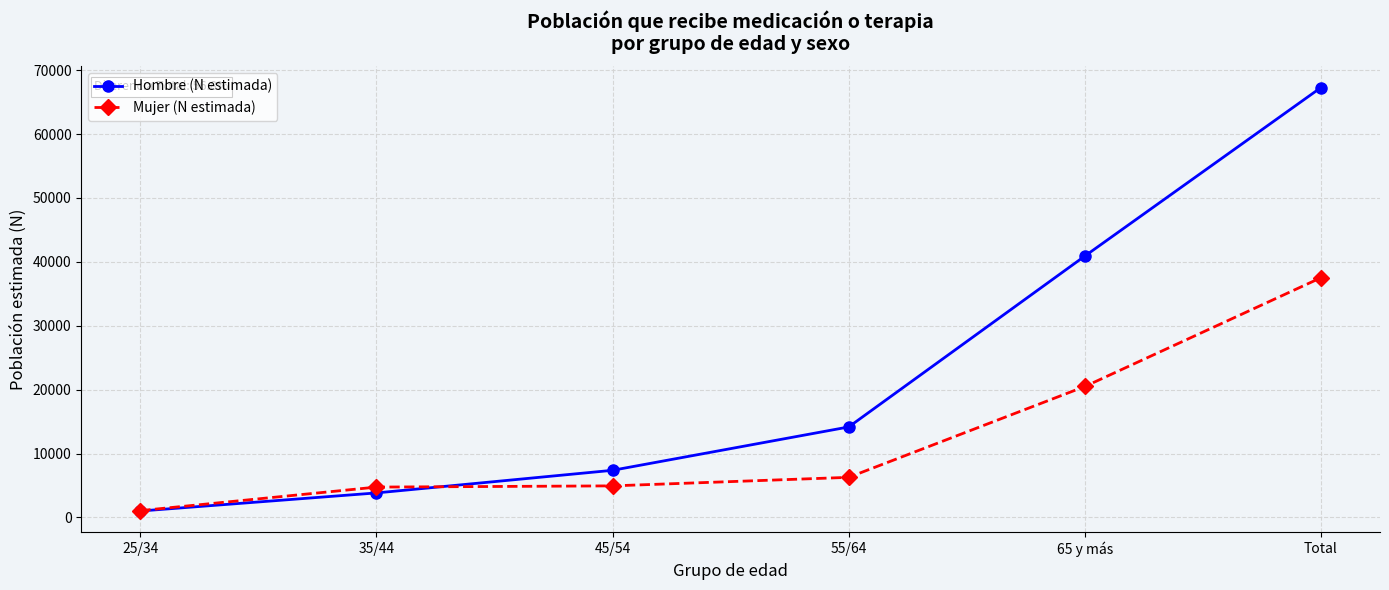

Which category has the highest value across all series?

Total